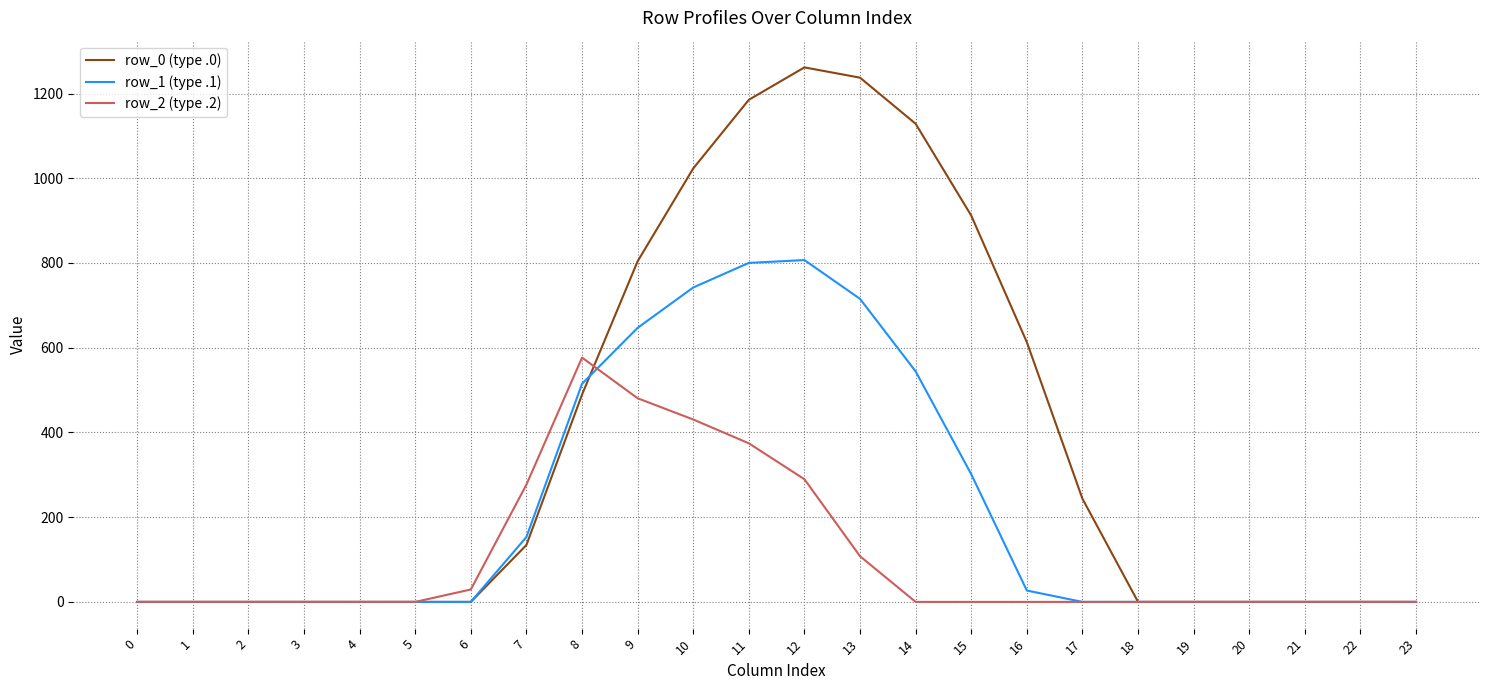

What is the difference between the maximum and minimum values in the row_0 (type .0) series?

1261.6